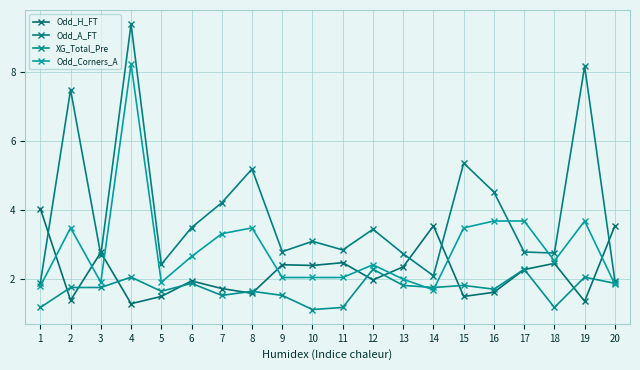

How many lines are shown in the chart?

4